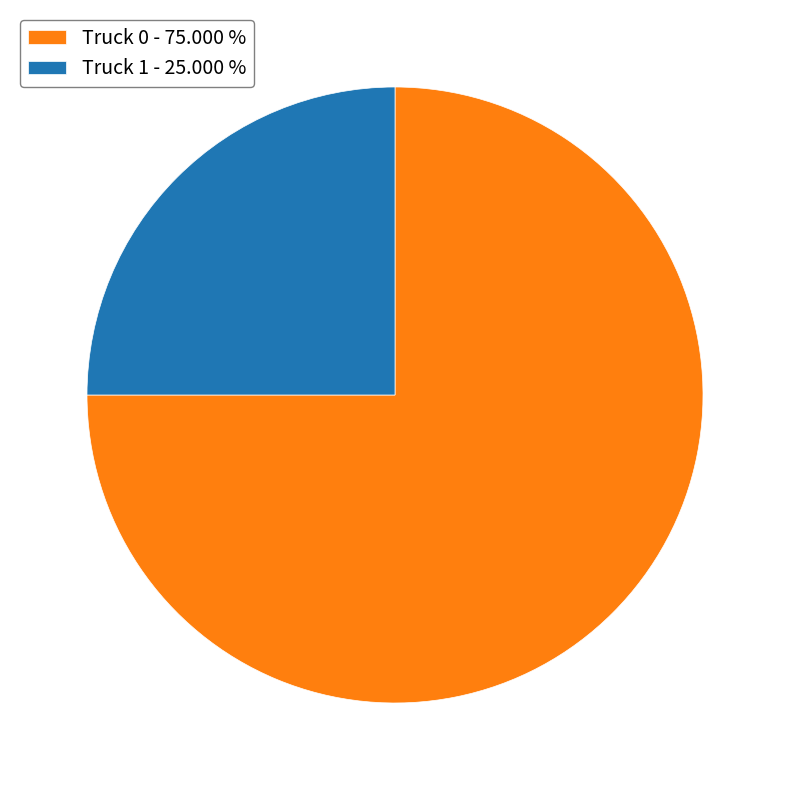

Does Truck 0 account for over 50% of the chart?

Yes